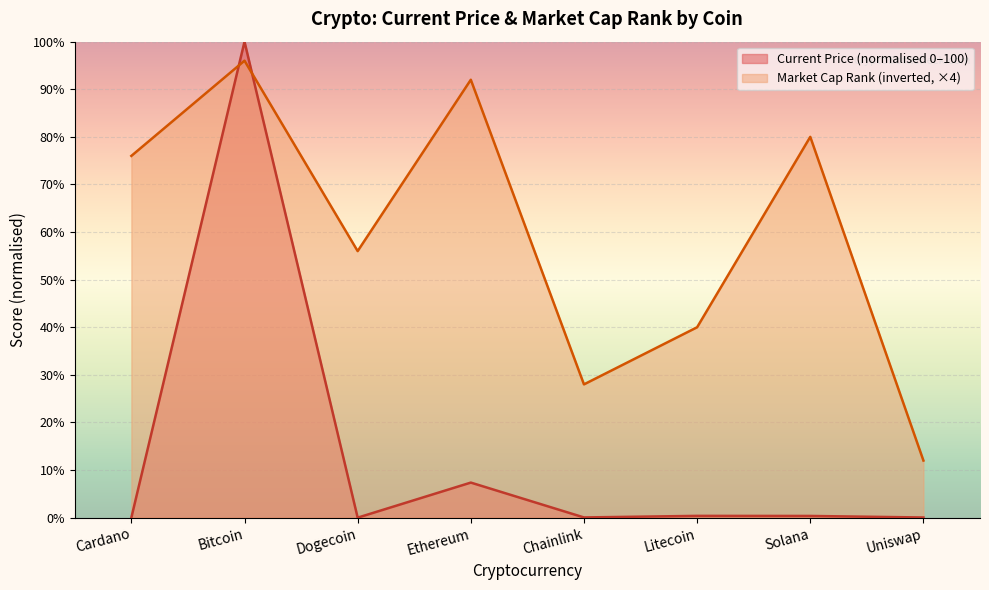

What is the average value of the market_cap_rank series?

60.0